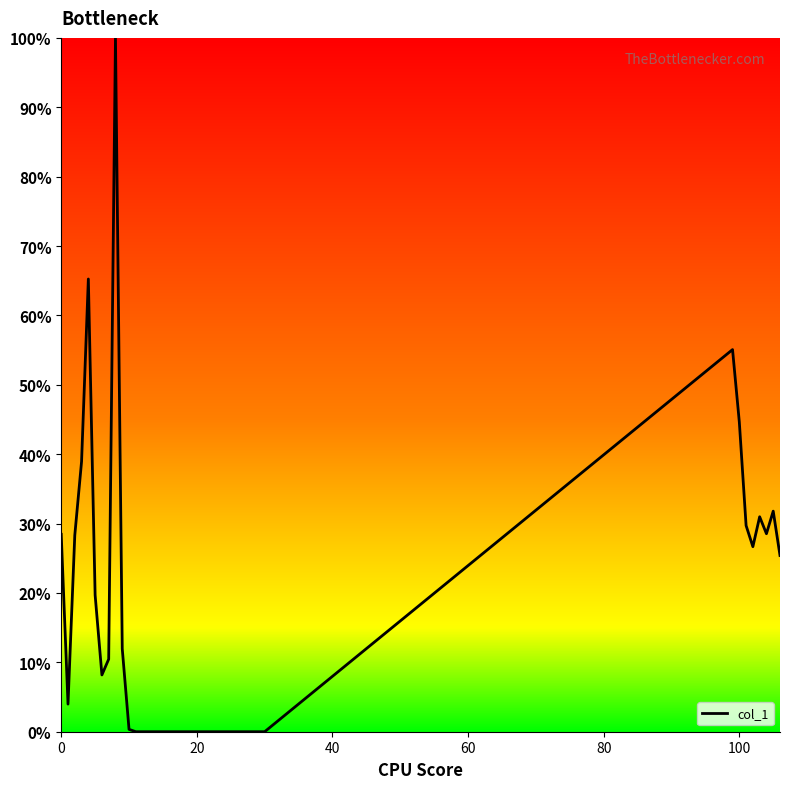

What is the greatest value displayed?

100.0